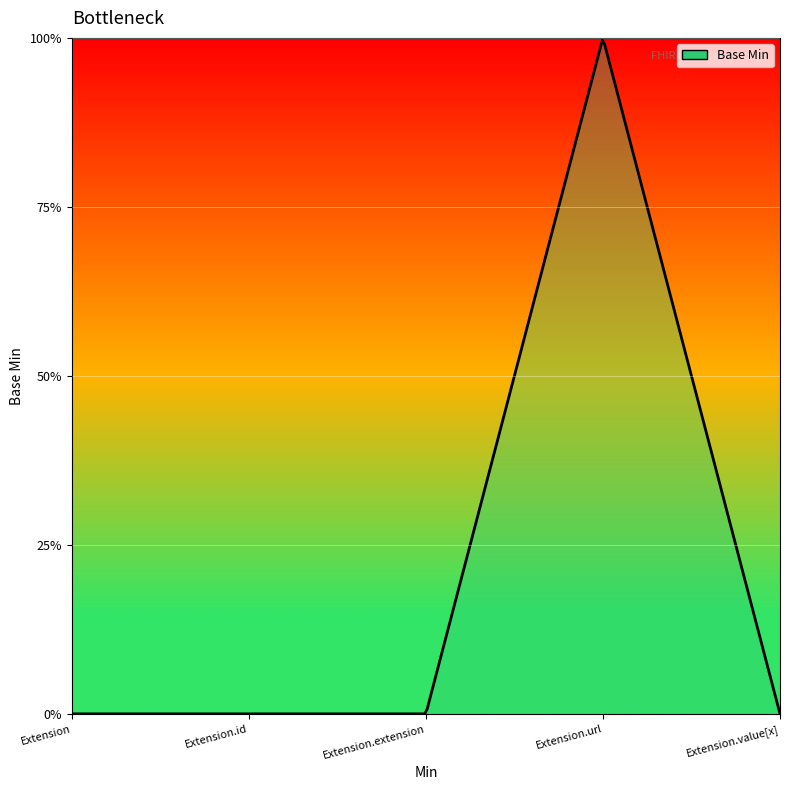

At which label is the value closest to 0?

Extension